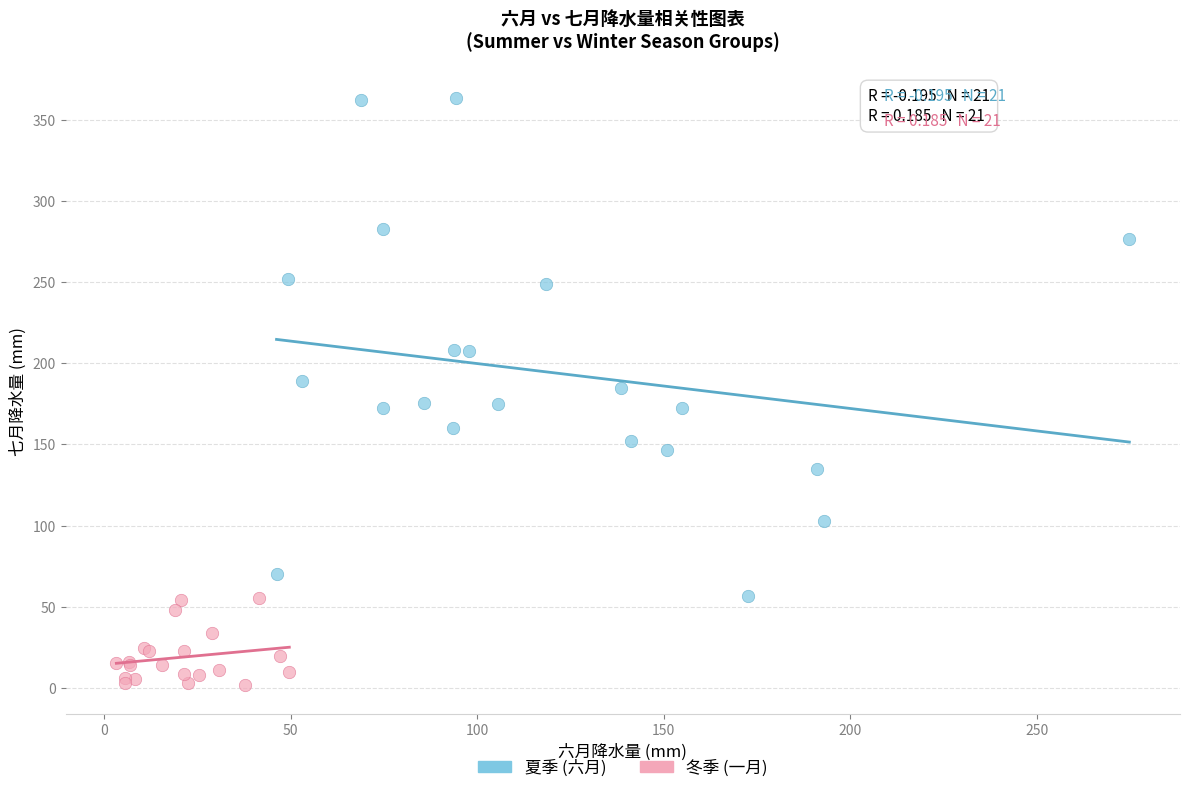

Which series has the widest spread of Y values?

夏季 (六月)